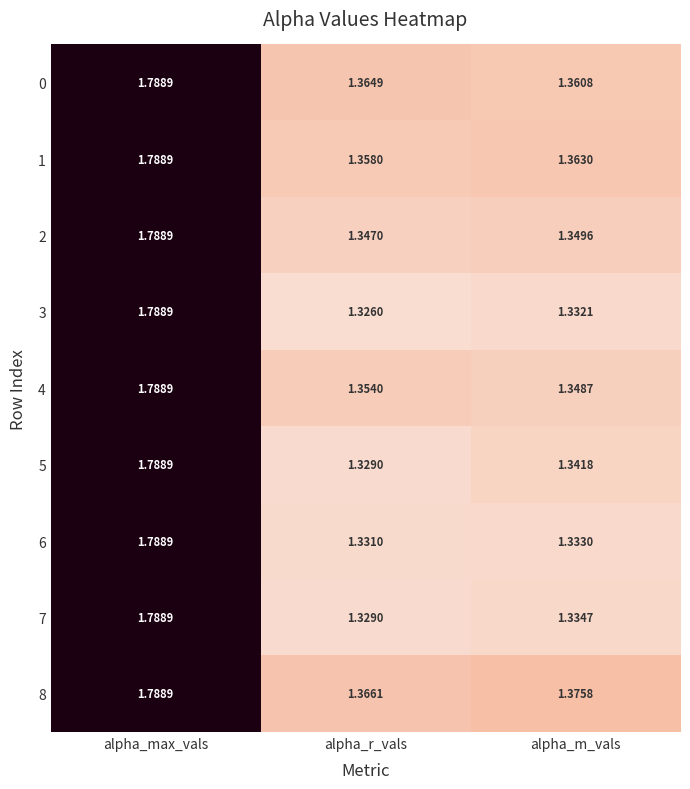

Where is 1 nearest to the value 1?

alpha_r_vals